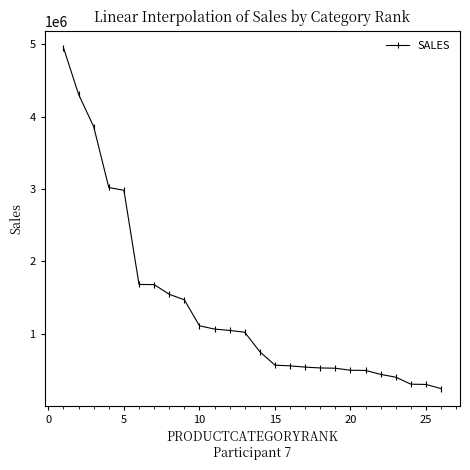

Is this an area chart (filled region under the line)?

No